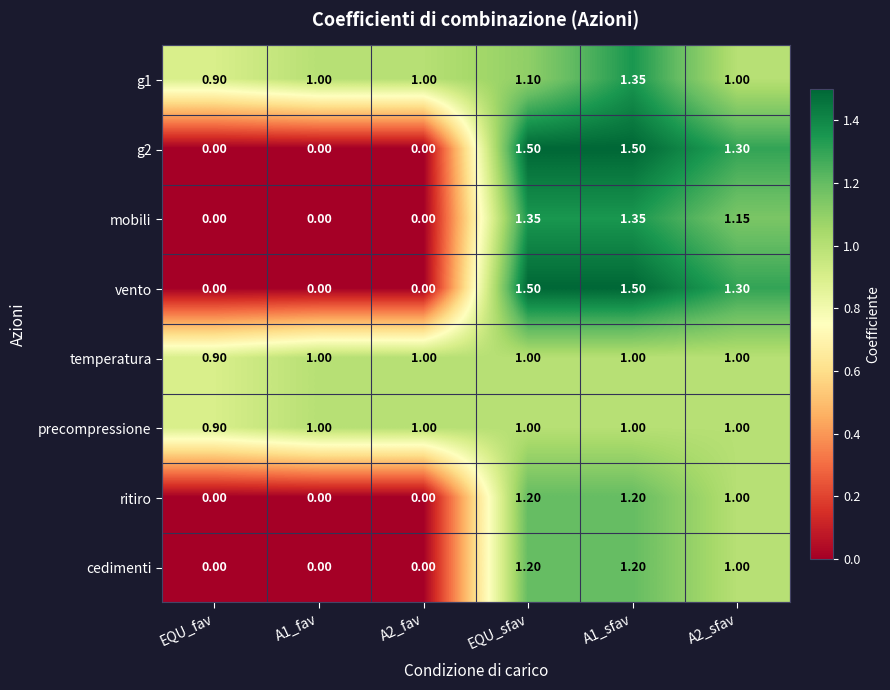

At which category is the sum across all series the highest?

A1_sfav